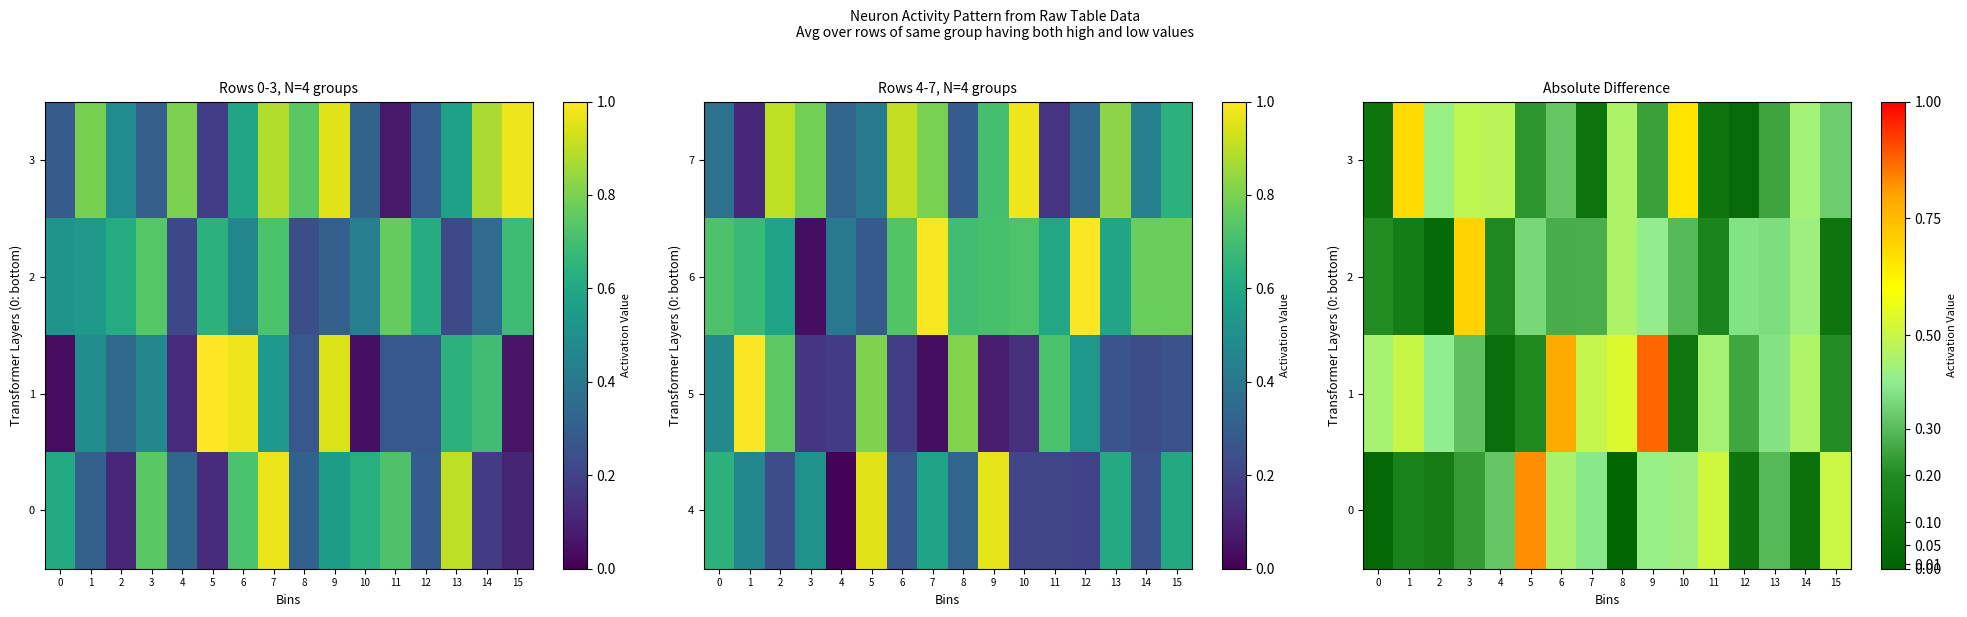

What is the difference between the maximum and minimum values in the 0 series?

0.8